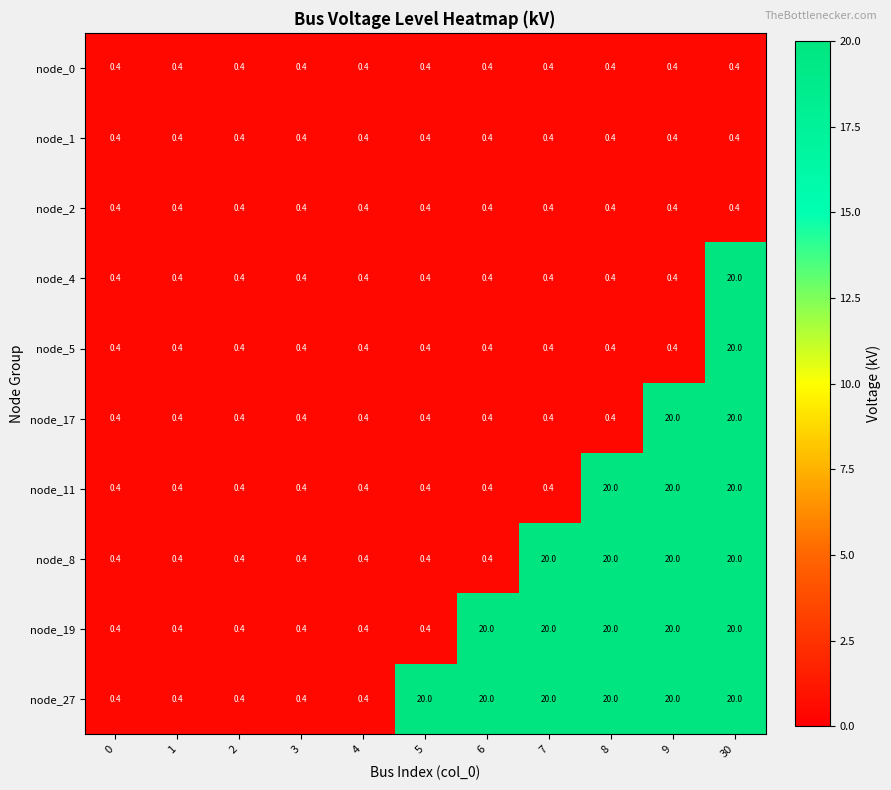

What is the sum of all node_5 values?

24.0